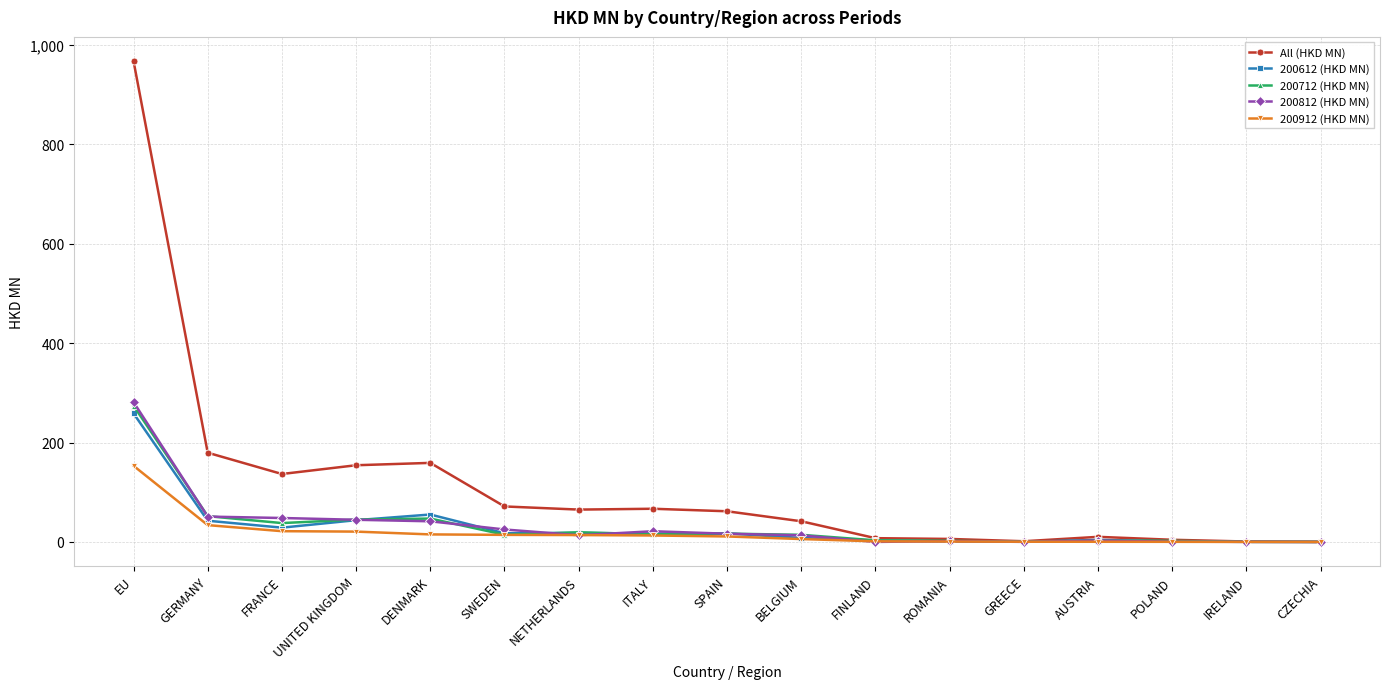

What is the sum of all 200712 (HKD MN) values?

548.6